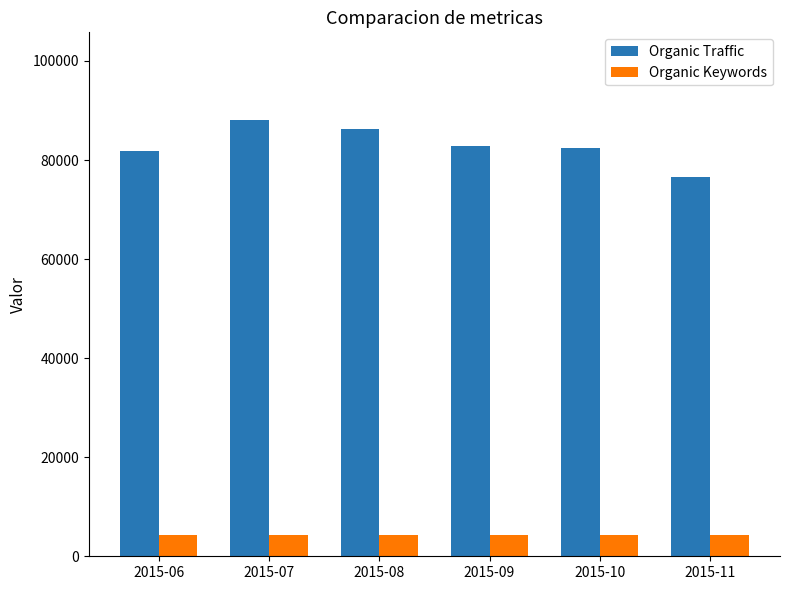

Rank the series by their average value, from lowest to highest.

Organic Keywords, Organic Traffic